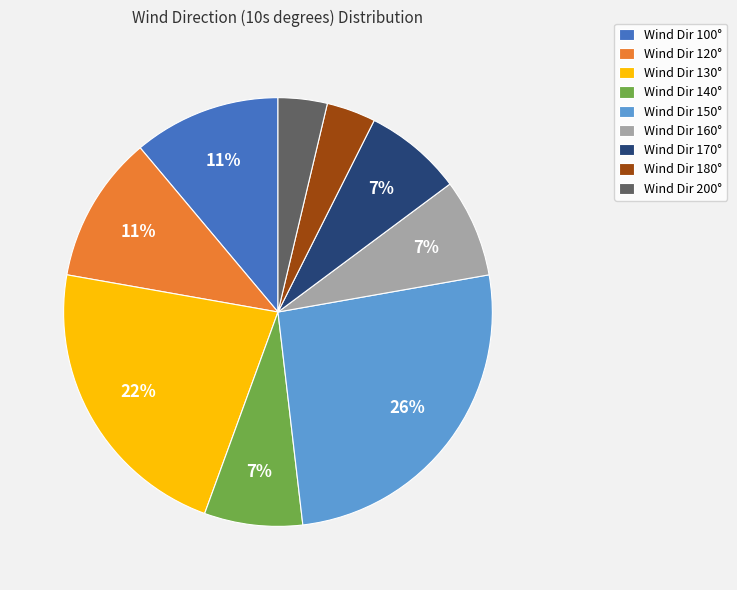

What is the largest slice in the pie chart?

Wind Dir 150°